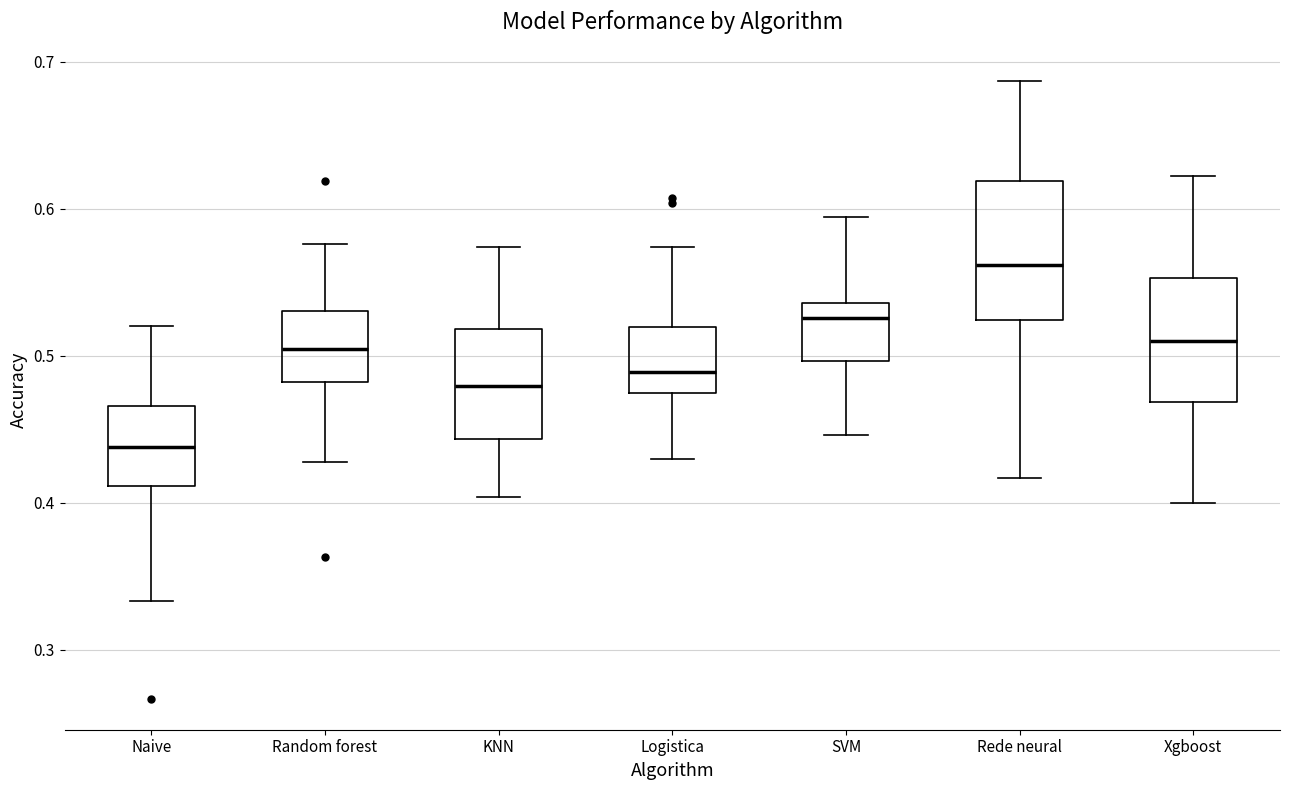

Reading left to right, transcribe this box plot: for each box, give where its median line is, the range the box spans, and where its two whiskers end, as read against the y-axis. The values are not printed on the chart, so give them approximately, as read against the axis.

Naive: median 0.44, box 0.41 to 0.47, whiskers 0.33 to 0.52
Random forest: median 0.50, box 0.48 to 0.53, whiskers 0.43 to 0.58
KNN: median 0.48, box 0.44 to 0.52, whiskers 0.40 to 0.57
Logistica: median 0.49, box 0.48 to 0.52, whiskers 0.43 to 0.57
SVM: median 0.53, box 0.50 to 0.54, whiskers 0.45 to 0.59
Rede neural: median 0.56, box 0.52 to 0.62, whiskers 0.42 to 0.69
Xgboost: median 0.51, box 0.47 to 0.55, whiskers 0.40 to 0.62